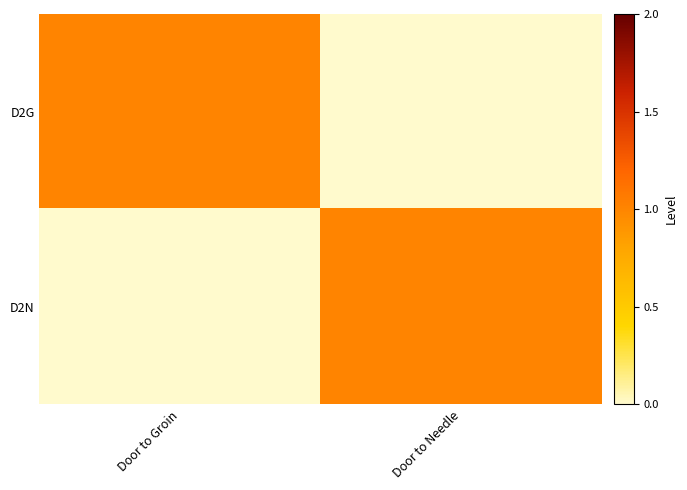

Reading left to right, transcribe all the data shown in this chart.

D2G: Door to Groin=1	Door to Needle=0
D2N: Door to Groin=0	Door to Needle=1